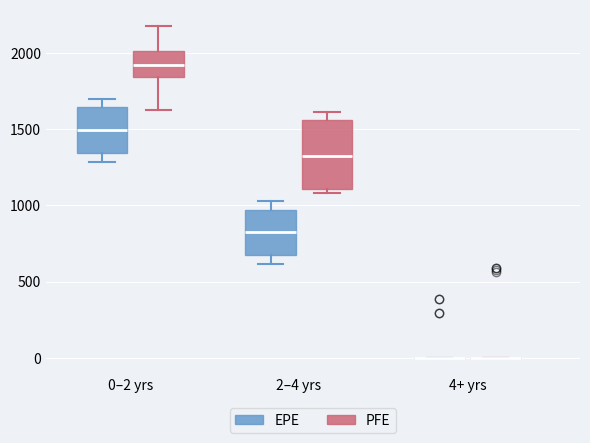

Where does the median line of the box for 2–4 yrs (PFE) sit on the y-axis? The values are not printed on the chart, so give them approximately, as read against the axis.

1350